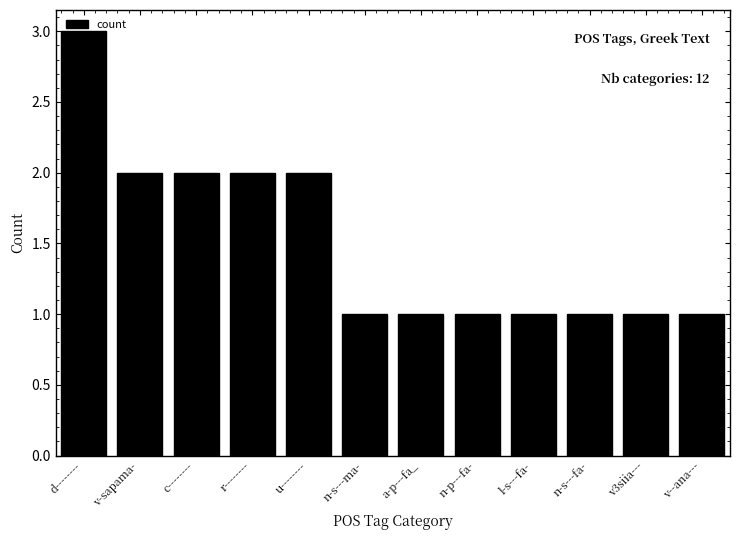

What is the average value?

2